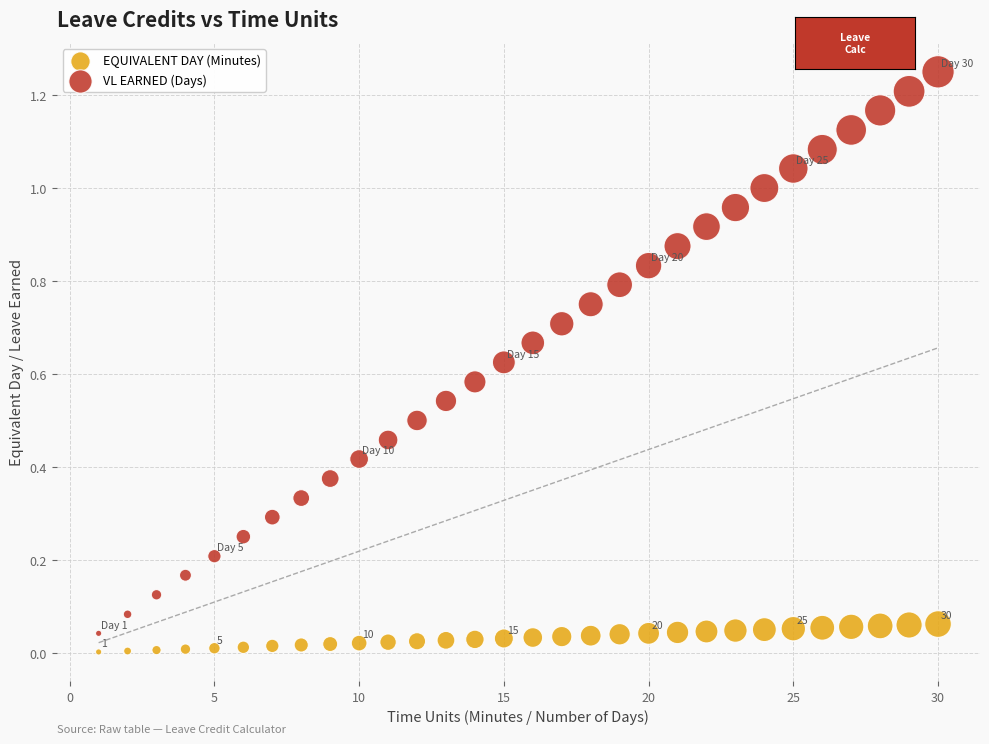

Which series reaches the maximum Y coordinate?

VL EARNED (Days)